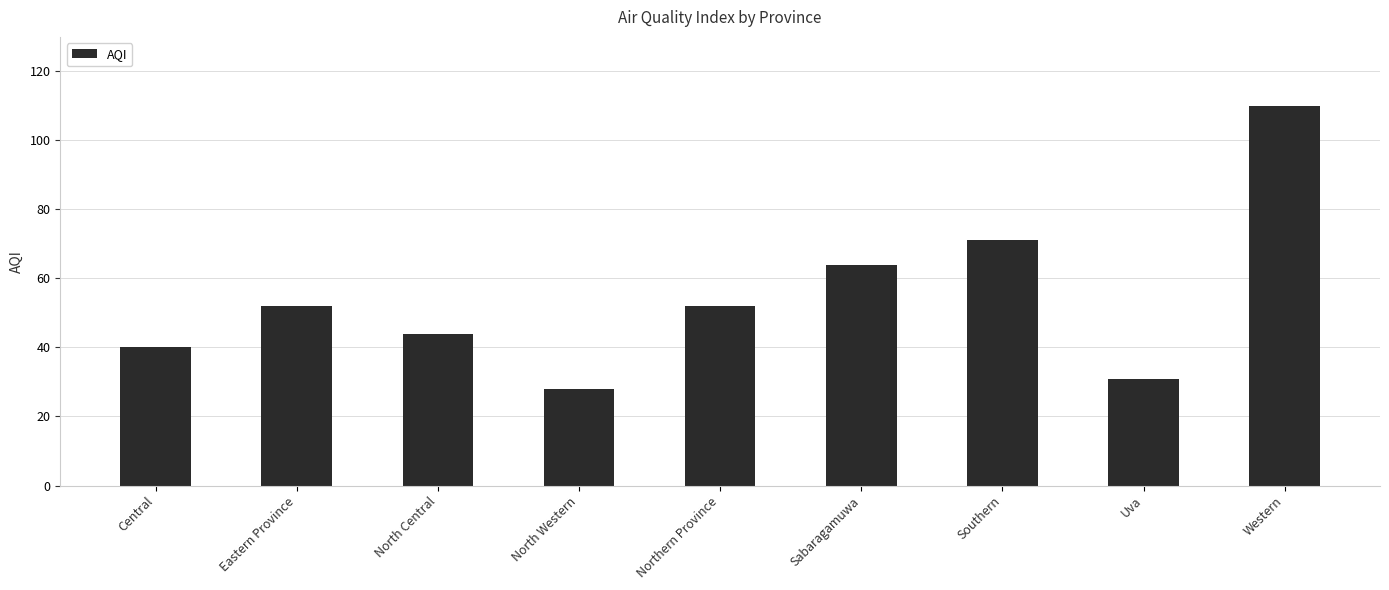

Which label corresponds to the smallest value in the chart?

North Western